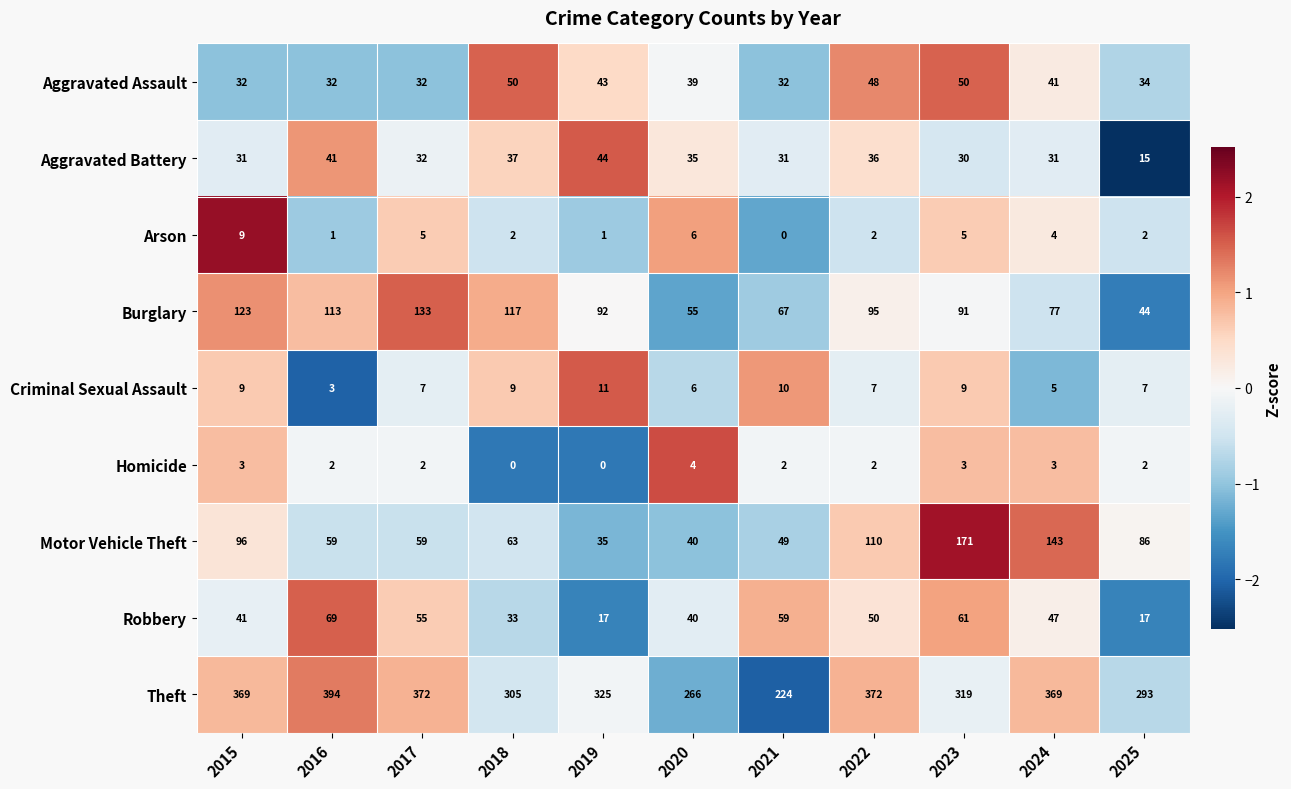

List the labels in order of Burglary value, smallest first.

2025, 2020, 2021, 2024, 2023, 2019, 2022, 2016, 2018, 2015, 2017